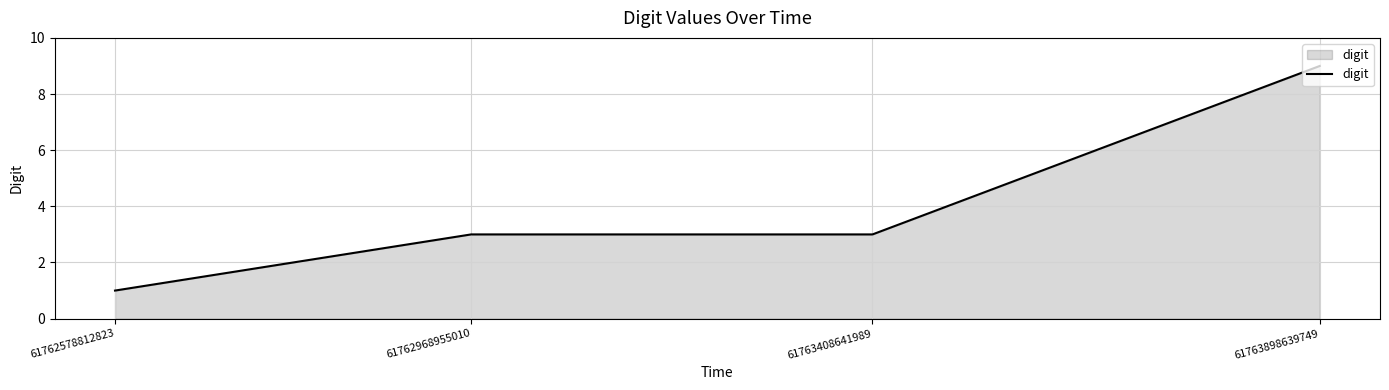

Which label corresponds to the smallest value in the chart?

61762578812823